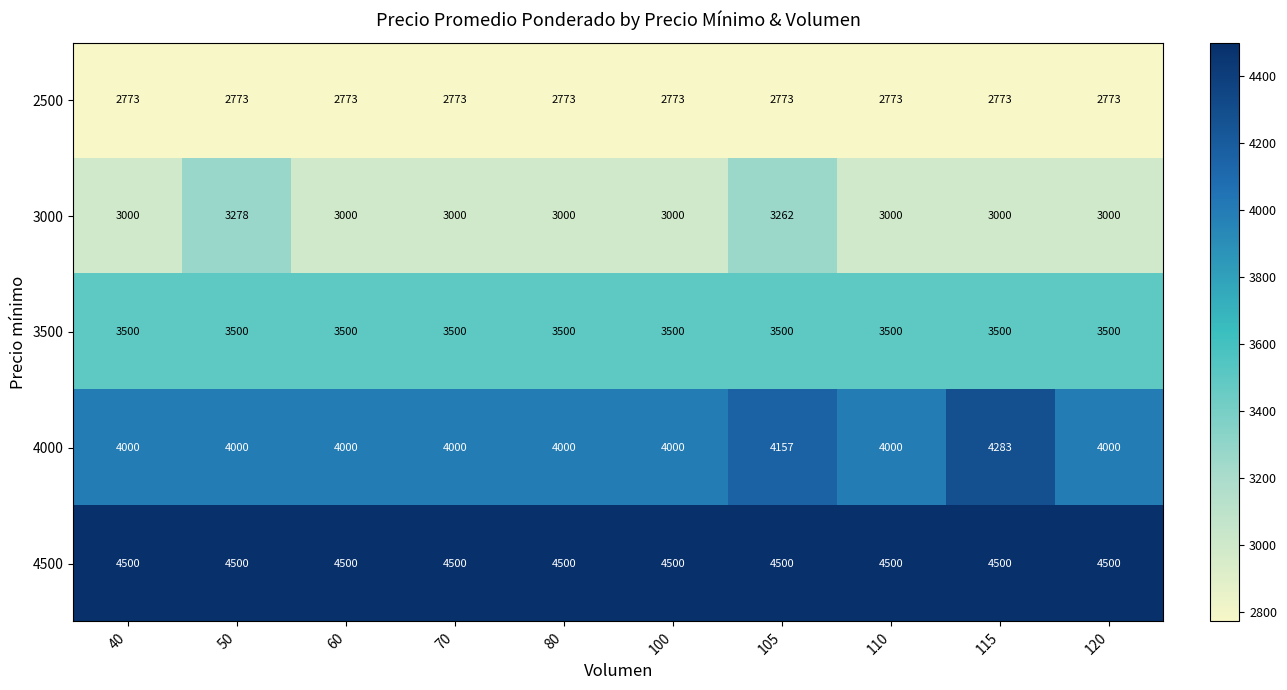

Read the 4500 value at 105.

4500